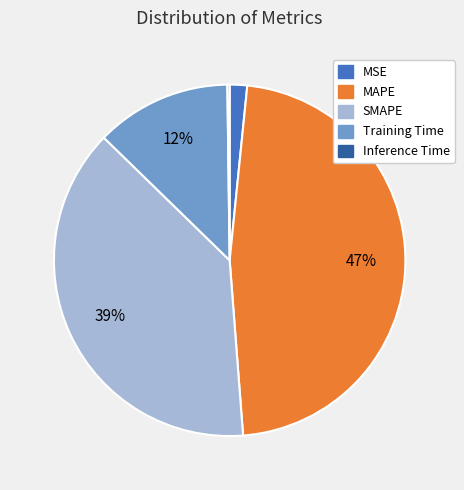

True or false: Training Time accounts for 12% of the total.

True